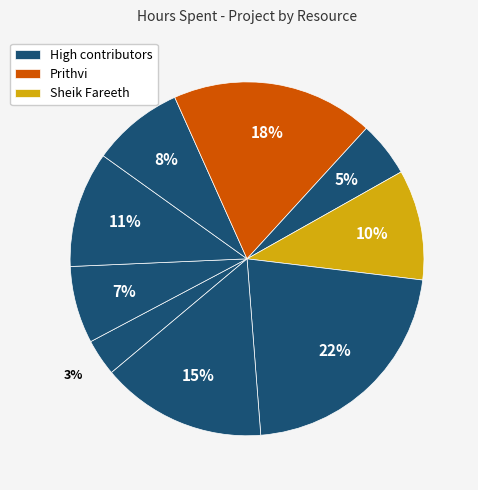

Count the number of slices in the pie.

9